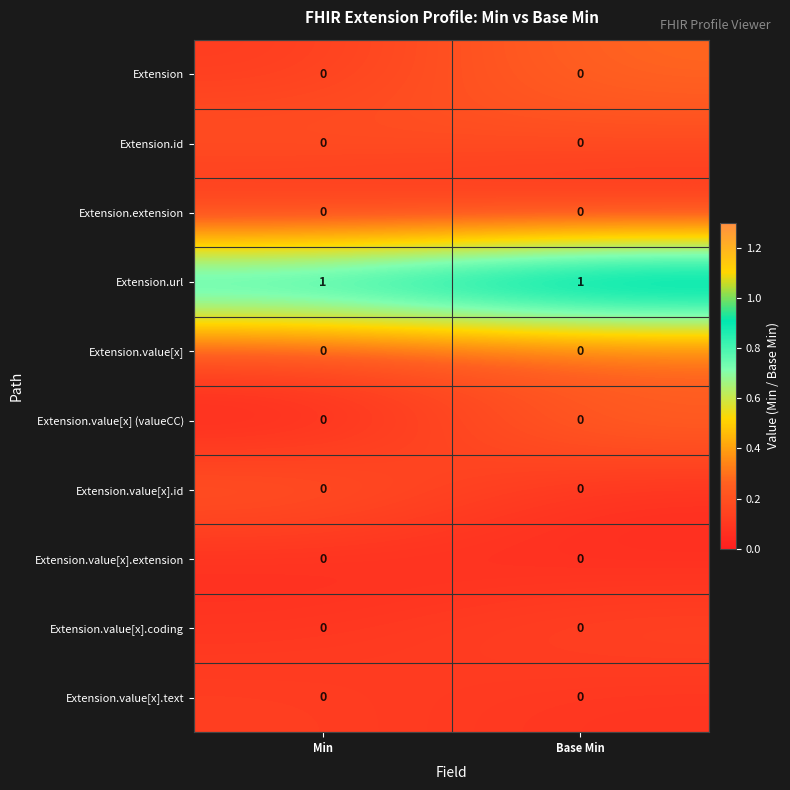

Which series has the largest total across all categories?

Extension.url